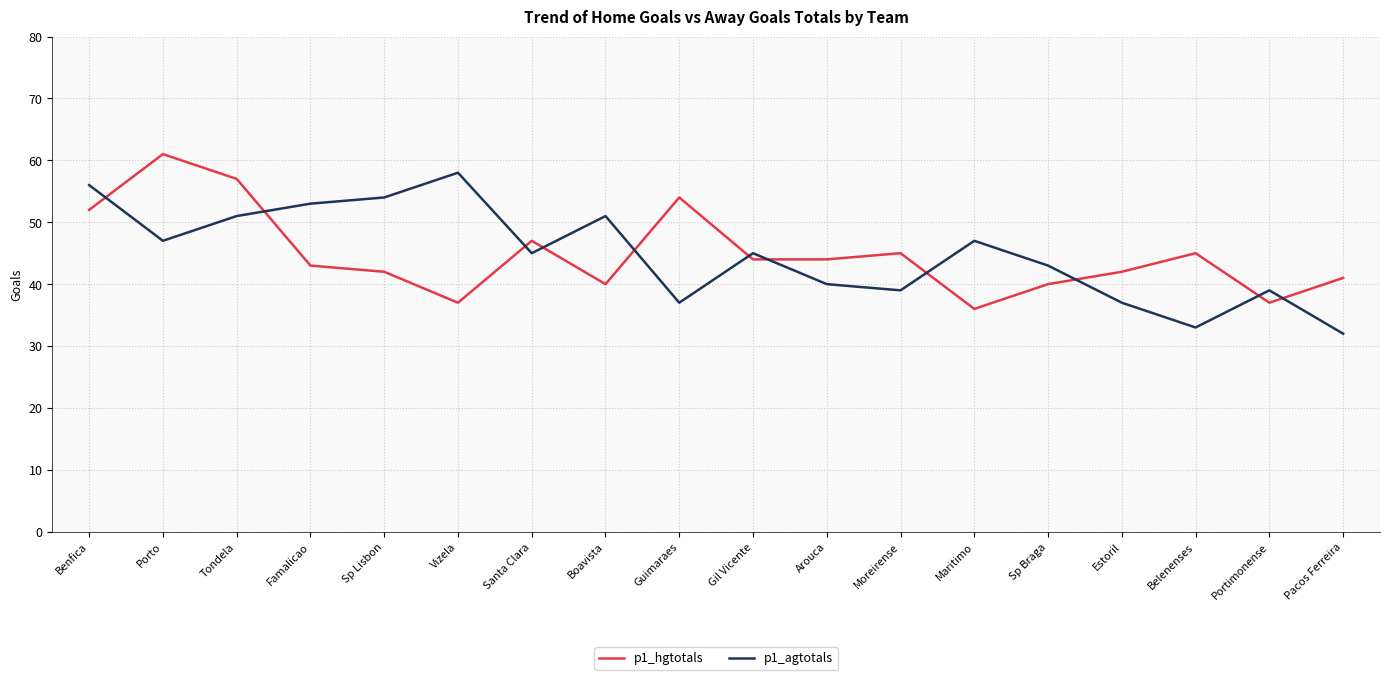

What is the total value across all series at Santa Clara?

92